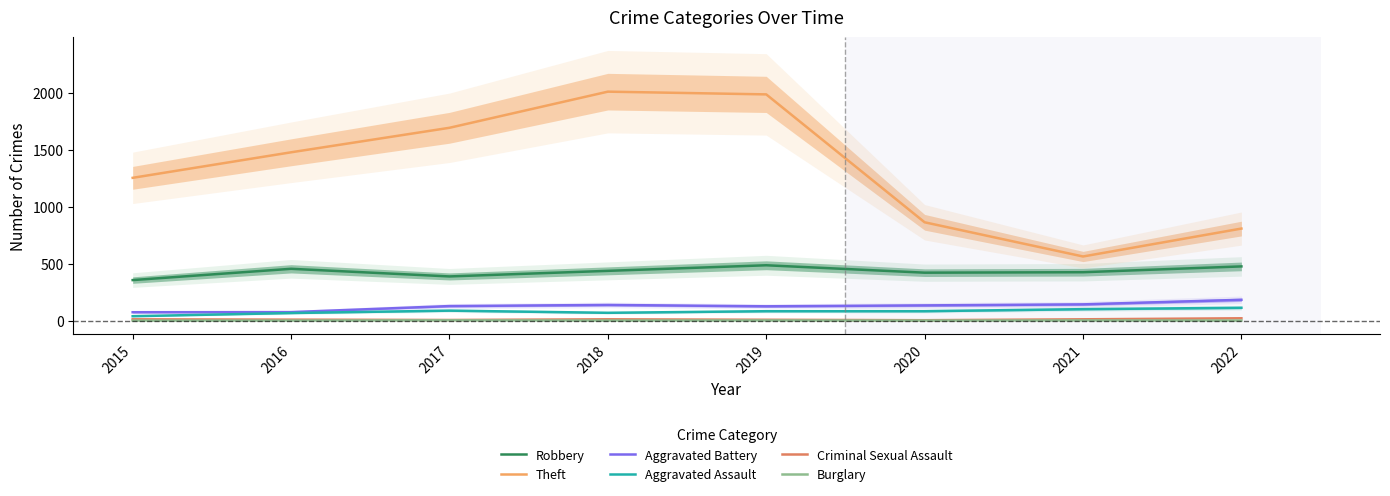

How many values in the Theft series are below 1476?

4